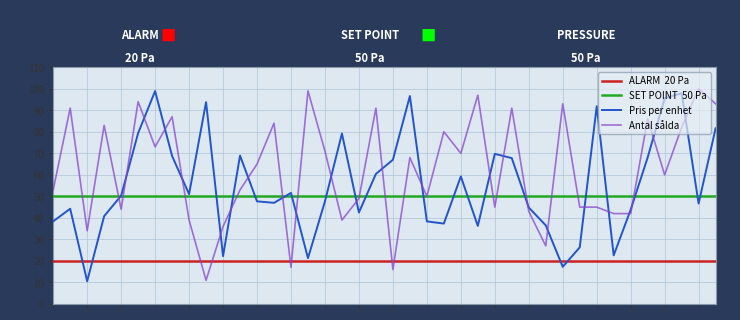

How many interior local peaks does the Antal sålda series have?

14